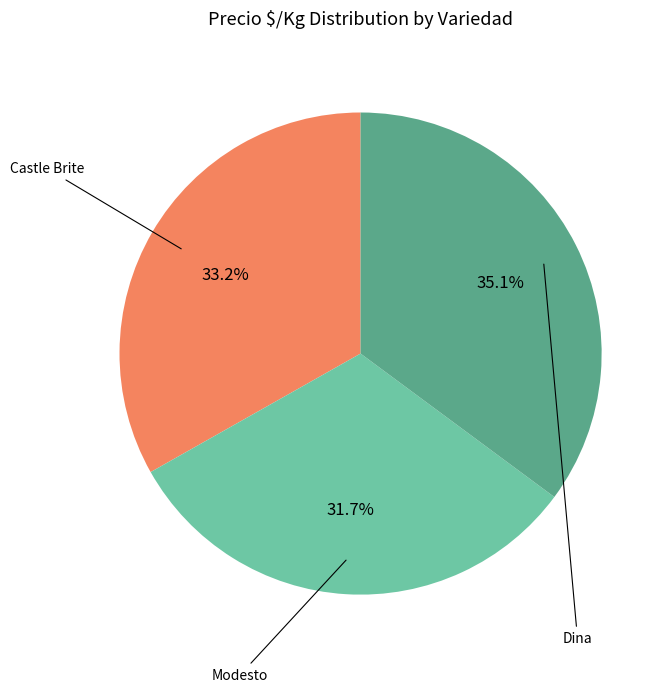

Is there a majority slice in this chart?

No